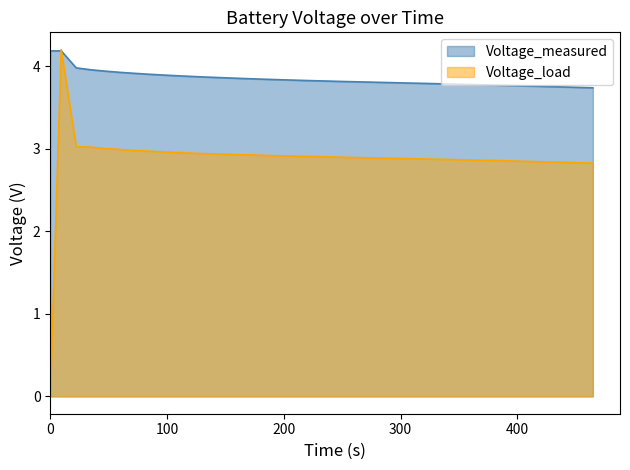

Reading right to left, what are all the values shown in this chart?

Voltage_measured: 3.7	3.7	3.7	3.8	3.8	3.8	3.8	3.8	3.8	3.8	3.8	3.8	3.8	3.8	3.8	3.8	3.8	3.8	3.8	3.8	3.8	3.8	3.8	3.8	3.8	3.9	3.9	3.9	3.9	3.9	3.9	3.9	3.9	3.9	3.9	3.9	4.0	4.0	4.2	4.2
Voltage_load: 2.8	2.8	2.8	2.8	2.8	2.8	2.9	2.9	2.9	2.9	2.9	2.9	2.9	2.9	2.9	2.9	2.9	2.9	2.9	2.9	2.9	2.9	2.9	2.9	2.9	2.9	2.9	2.9	2.9	2.9	3.0	3.0	3.0	3.0	3.0	3.0	3.0	3.0	4.2	0.0